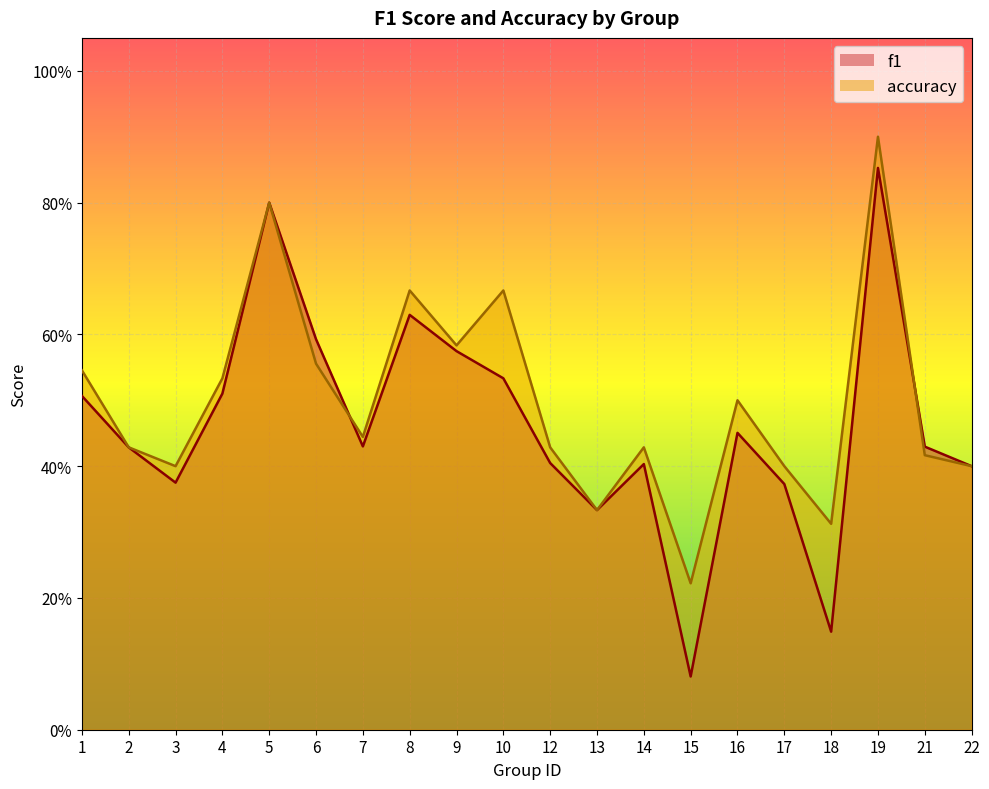

The f1 series shows 0.5 at 10. True or false?

True